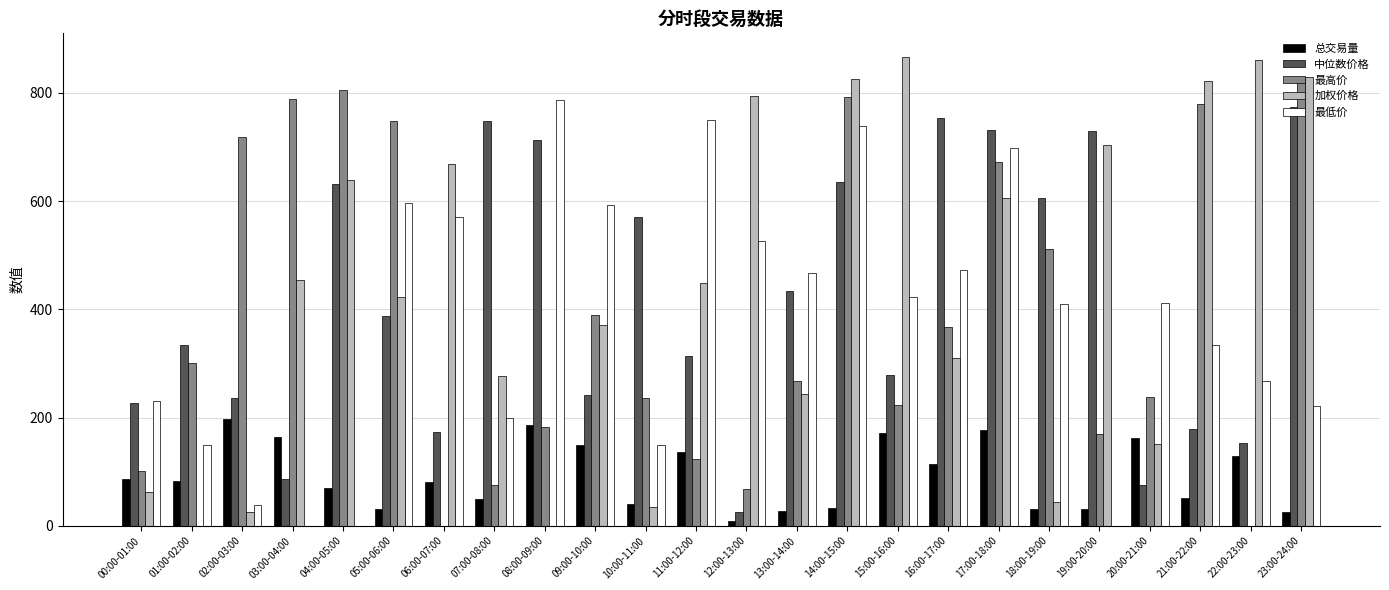

Are the bars horizontal?

No